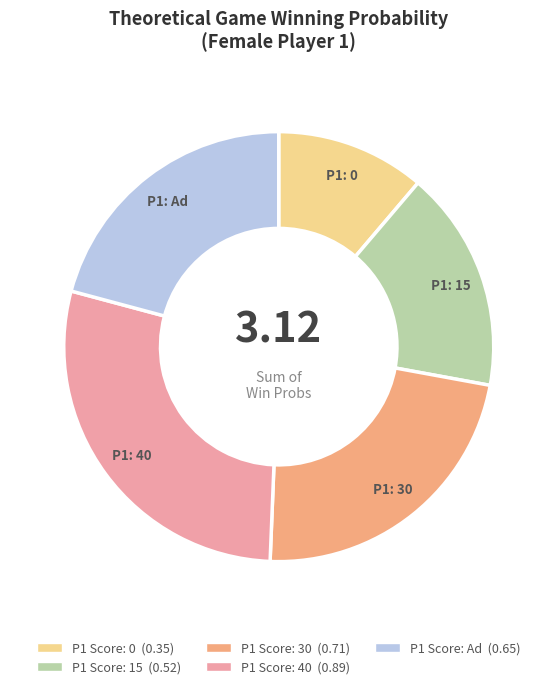

Does any single category account for the majority?

No